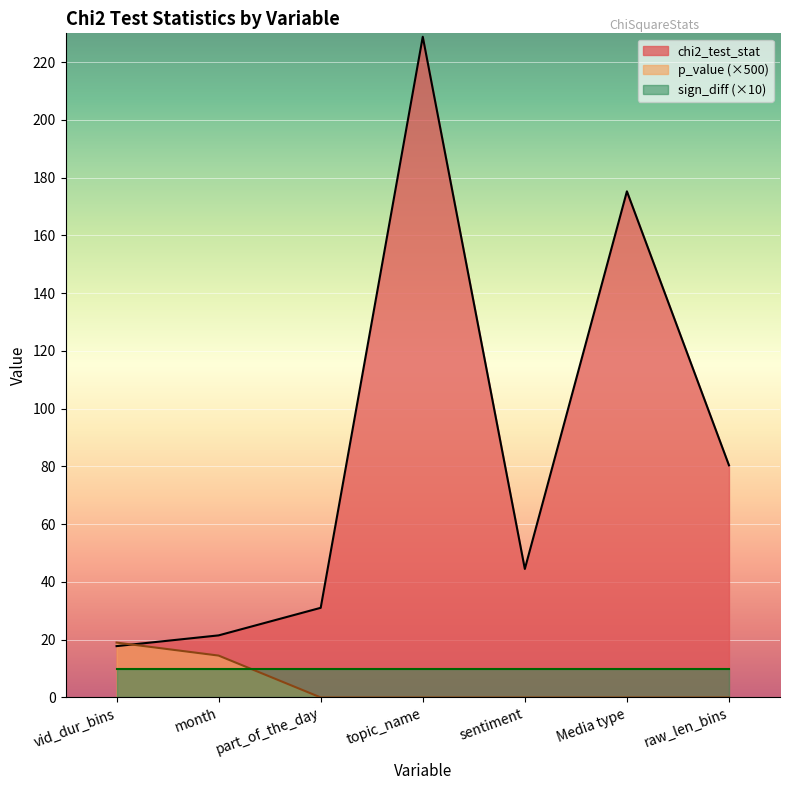

What position from the right is vid_dur_bins?

7